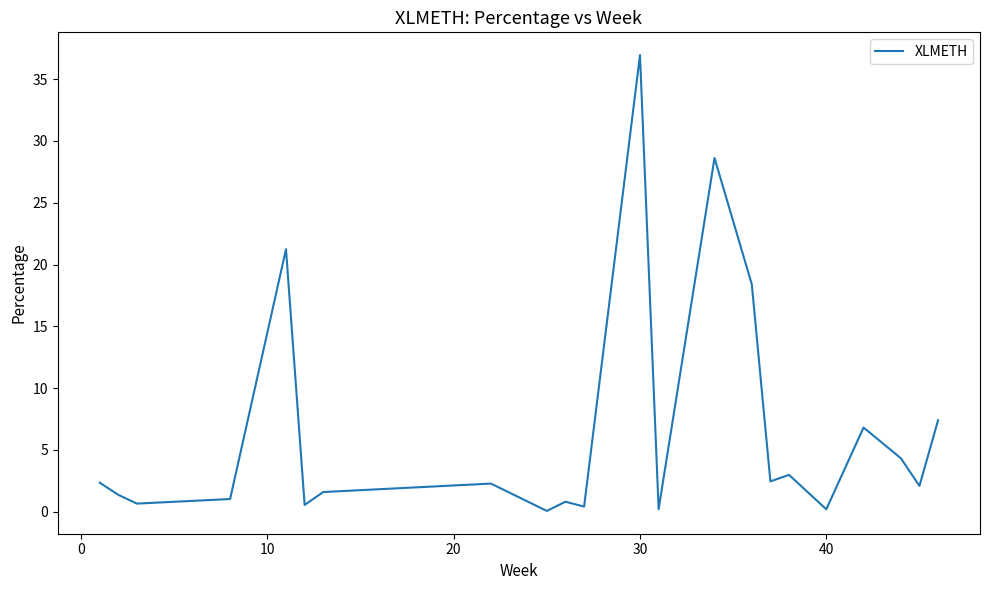

How many lines are shown in the chart?

1